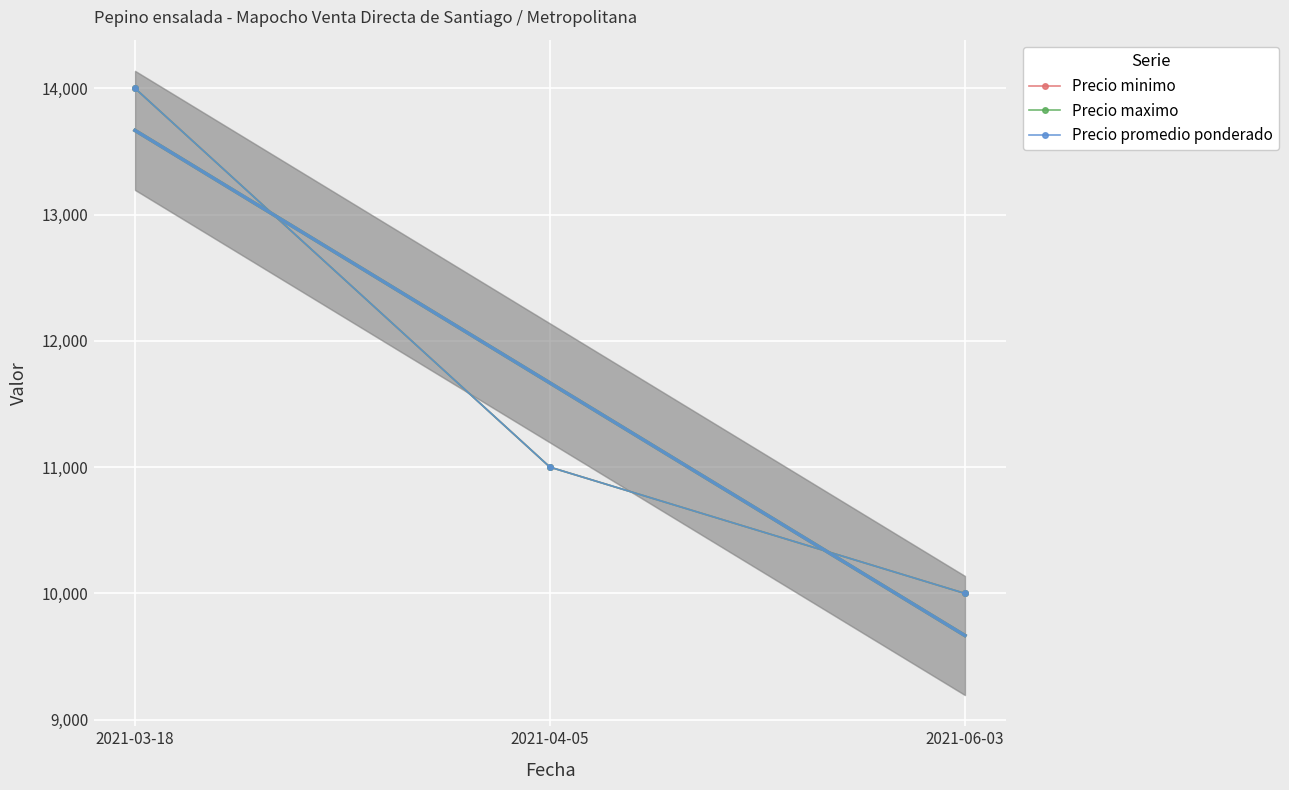

At 2021-04-05, list the series in order from smallest to largest.

Precio minimo, Precio maximo, Precio promedio ponderado